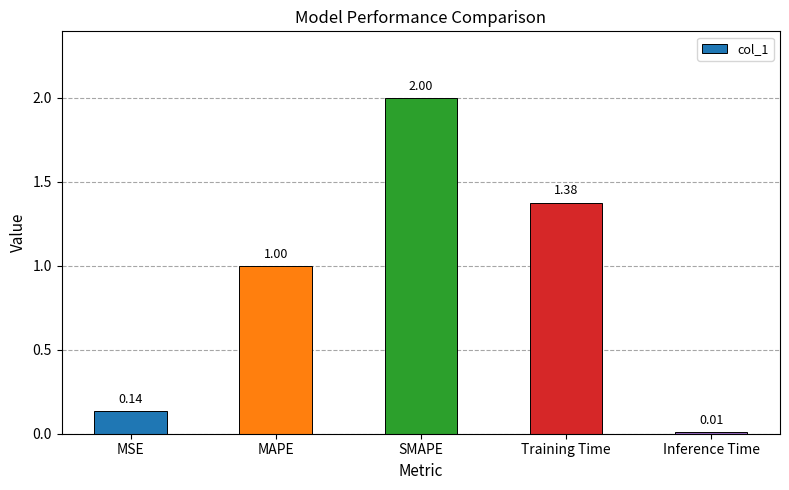

What is the label of the 1st bar from the right?

Inference Time